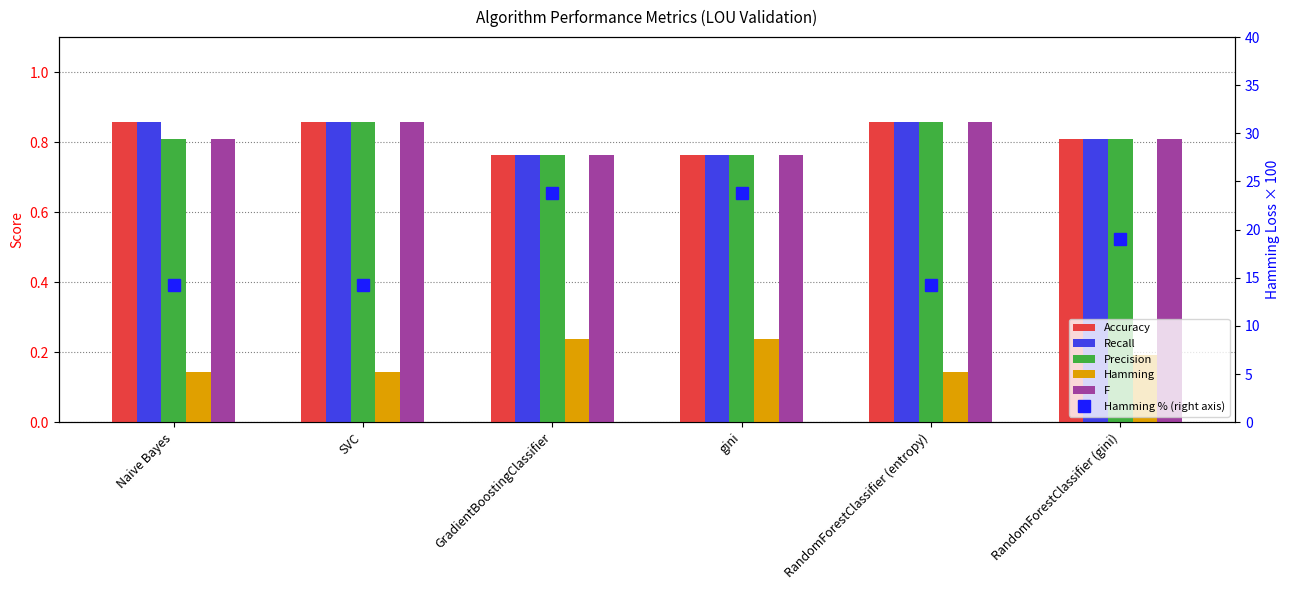

The value of Hamming at Naive Bayes is 0.2. True or false?

False